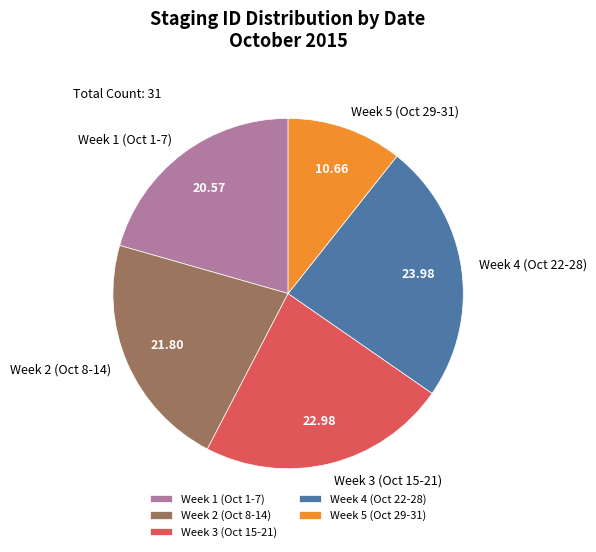

Does any single category account for the majority?

No